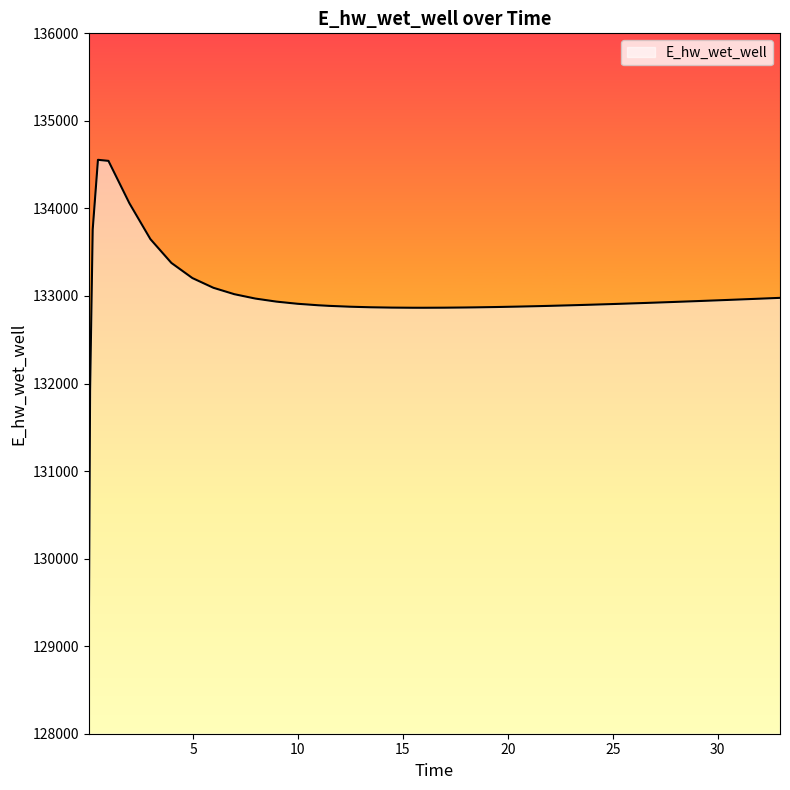

What is the smallest value displayed?

129043.2